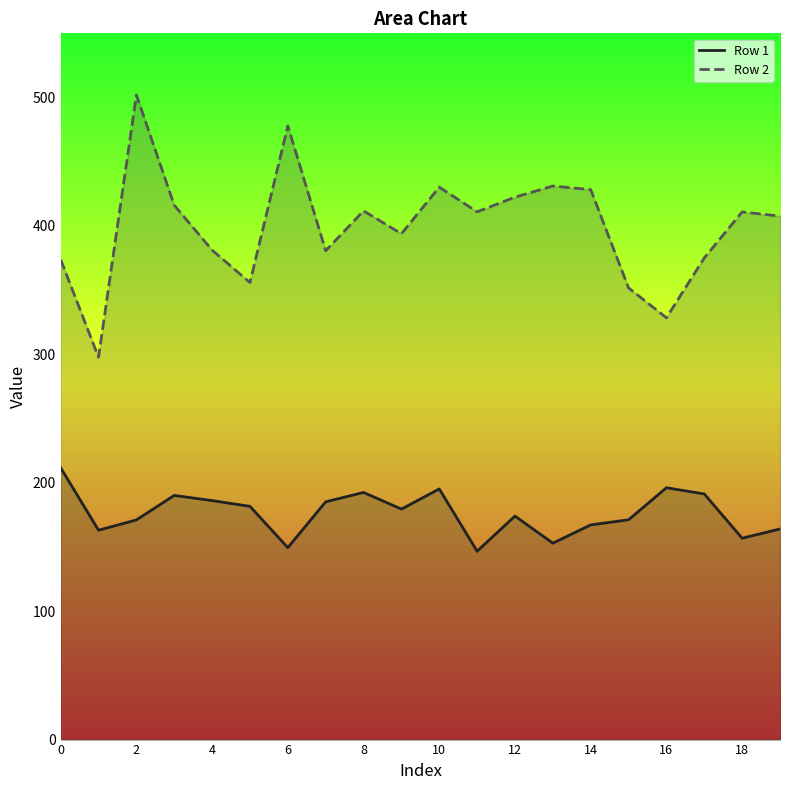

What is the greatest value displayed?

502.0